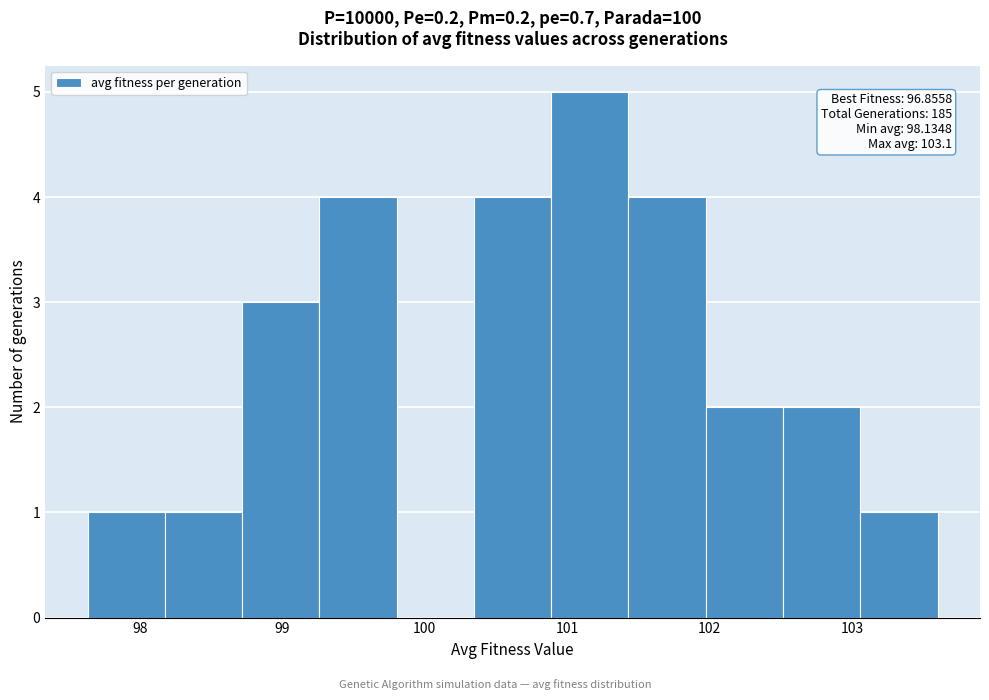

Which range on the x-axis has the tallest bar?

100.9 to 101.4